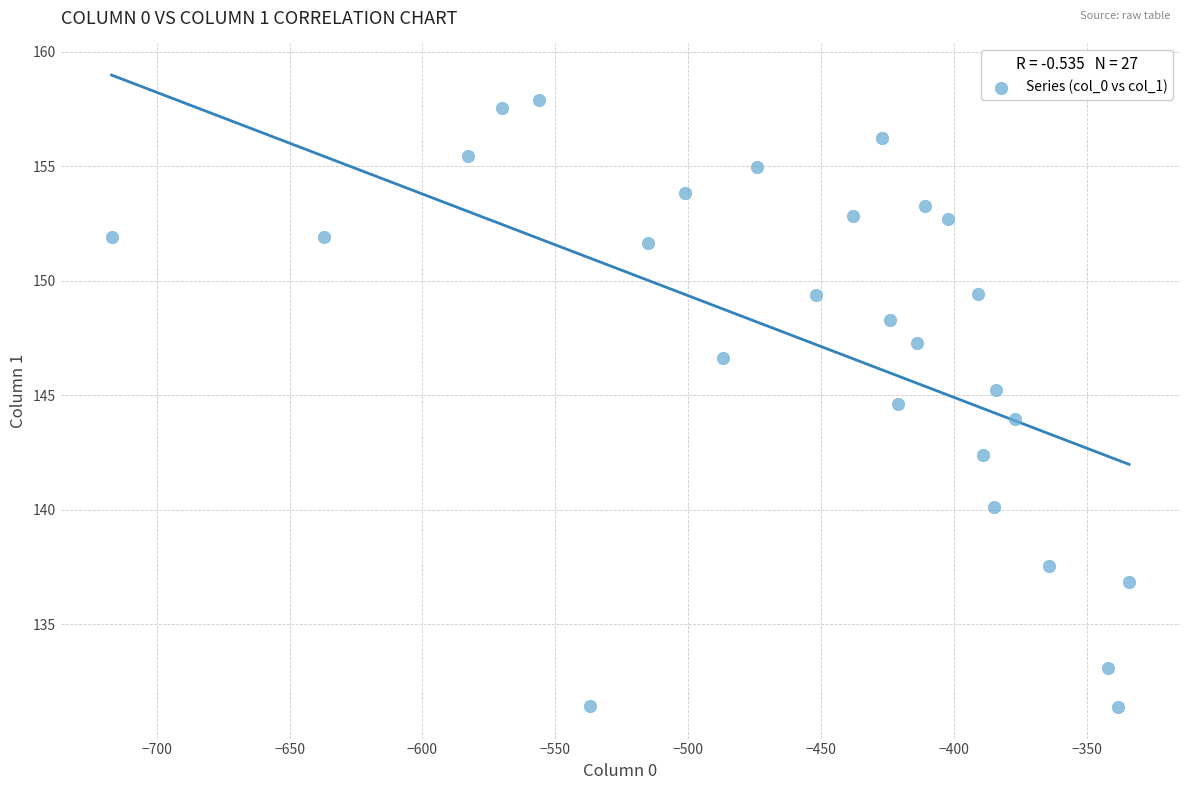

What is the range of X values (max minus min)?

383.0